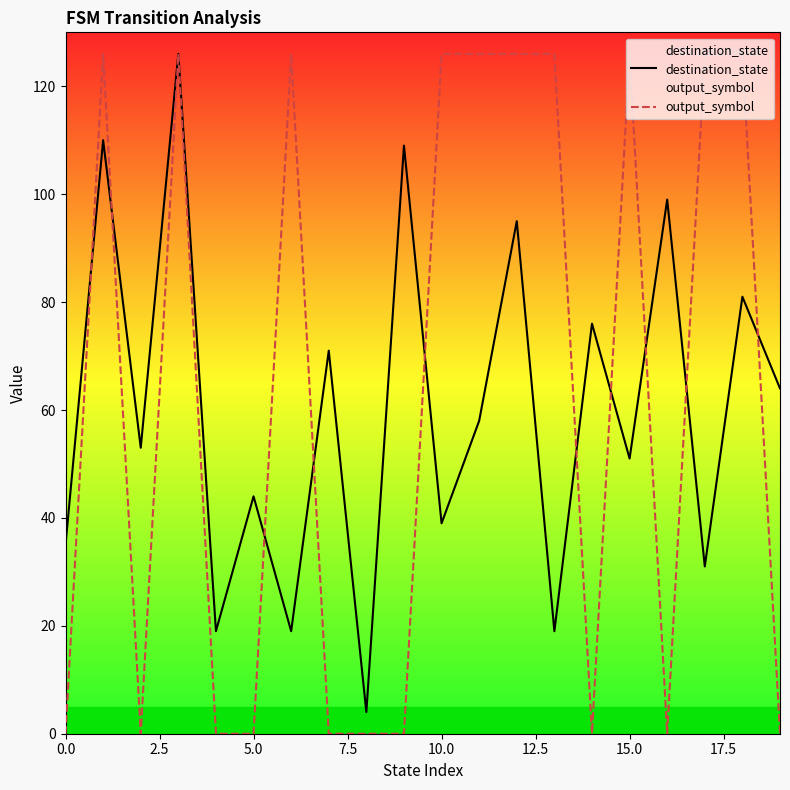

Which series has the widest spread of values?

output_symbol